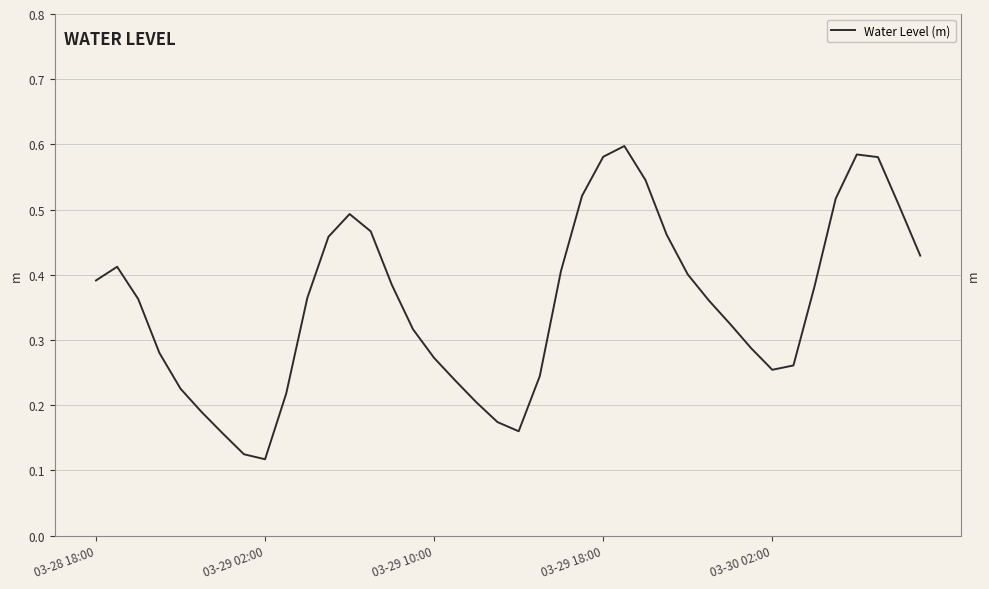

What value does the data have at 37?

0.6